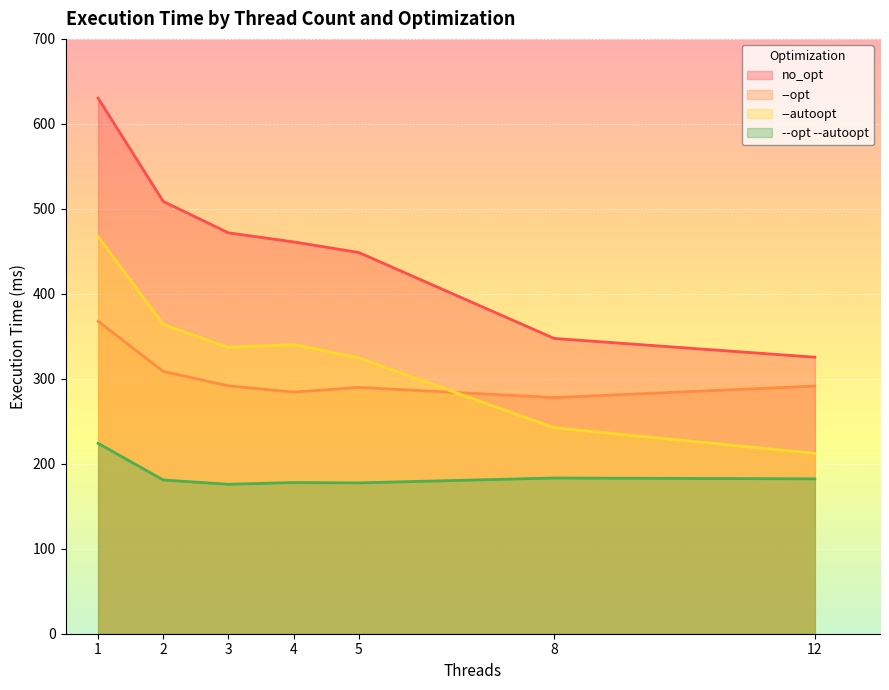

Where do --opt and --autoopt first cross each other?

5 and 8